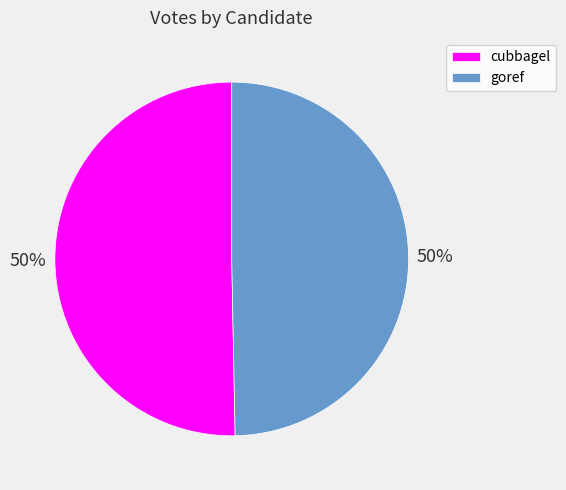

True or false: cubbagel accounts for 59% of the total.

False